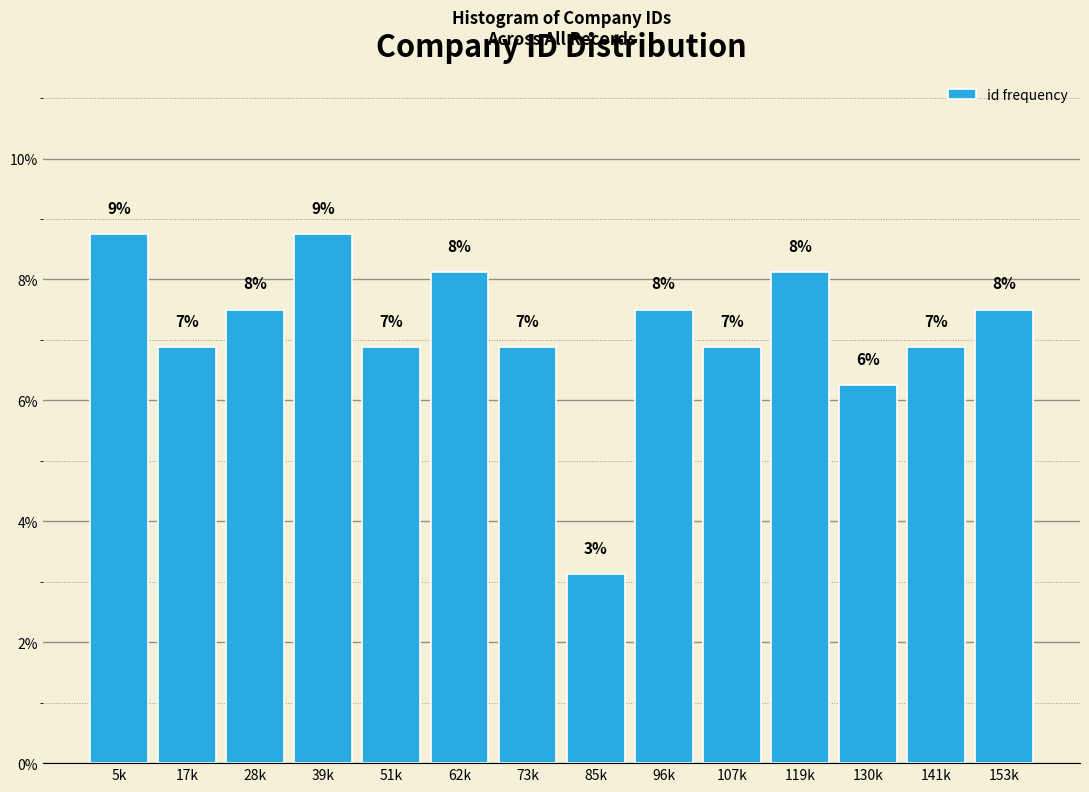

Are the bars horizontal?

No